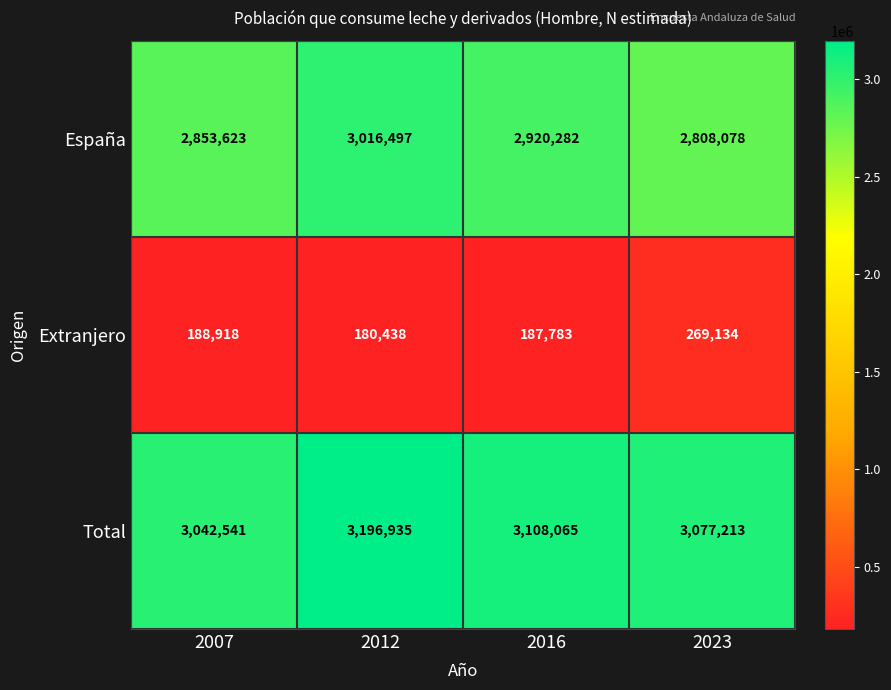

Rank the series by their maximum value, from highest to lowest.

Total, España, Extranjero